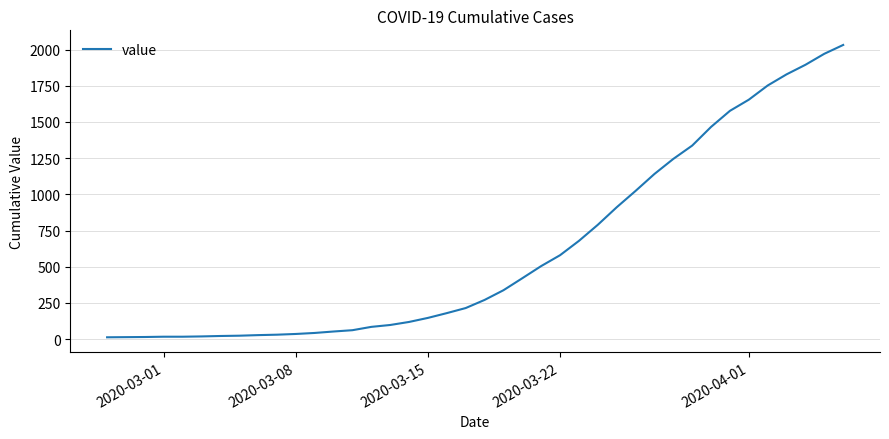

What is the difference between the maximum and minimum values?

2019